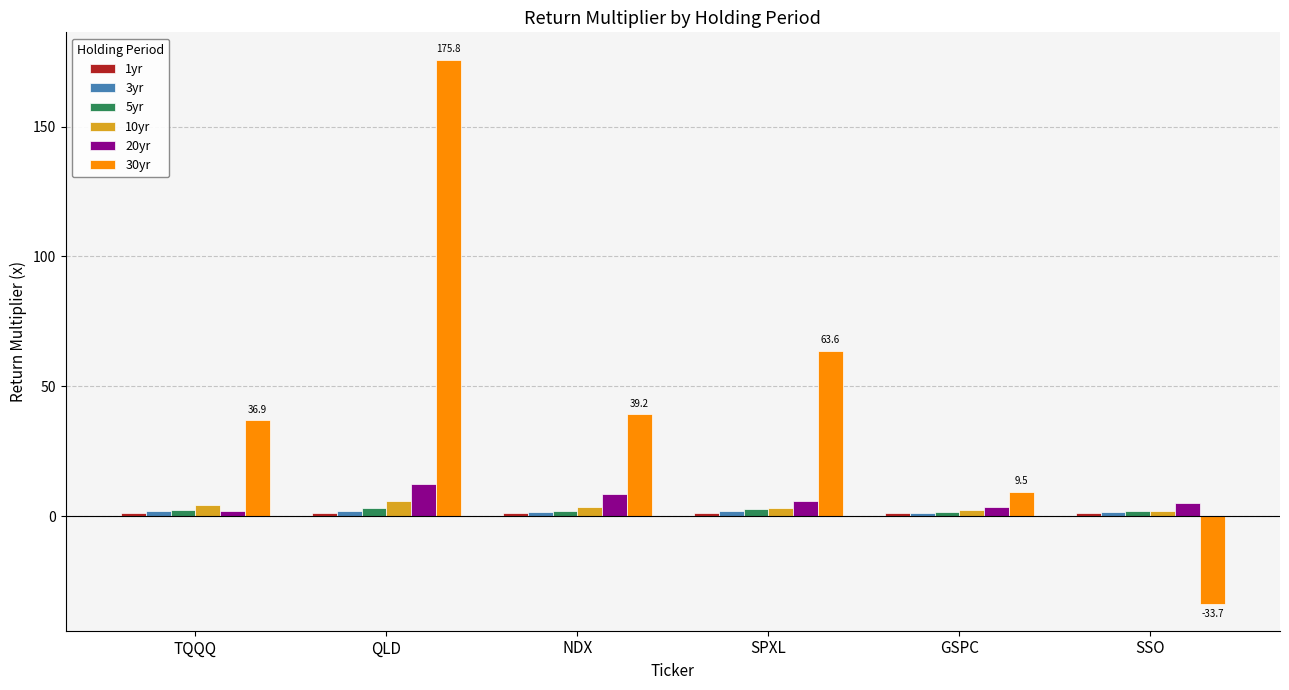

Which series has the largest total across all categories?

30yr